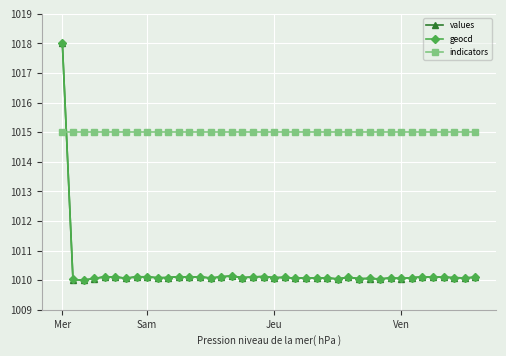

What is the value of the indicators point at the 7th from the left?

1015.0